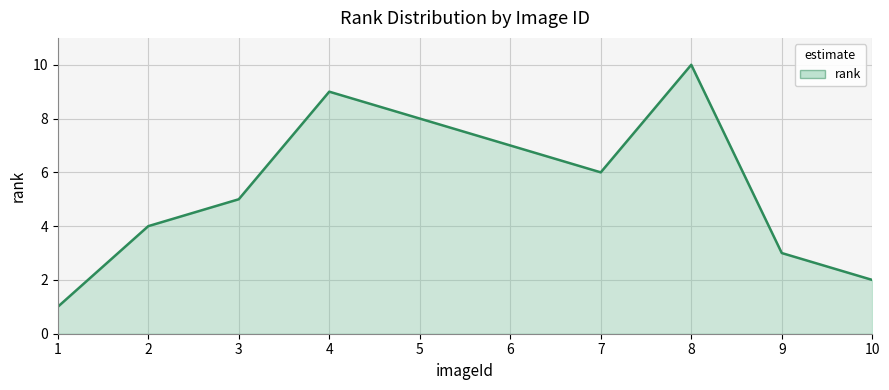

Count the values in the range 3 to 8.

6